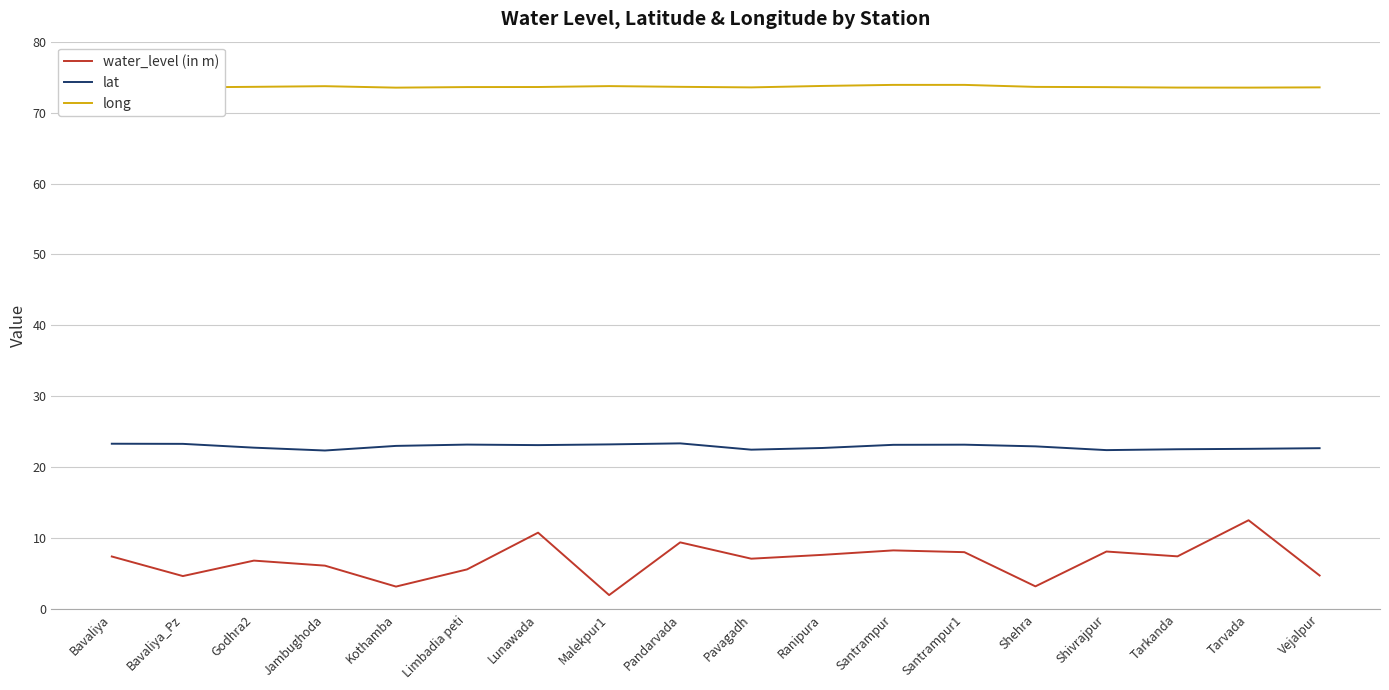

True or false: water_level (in m) and lat intersect in this chart.

False